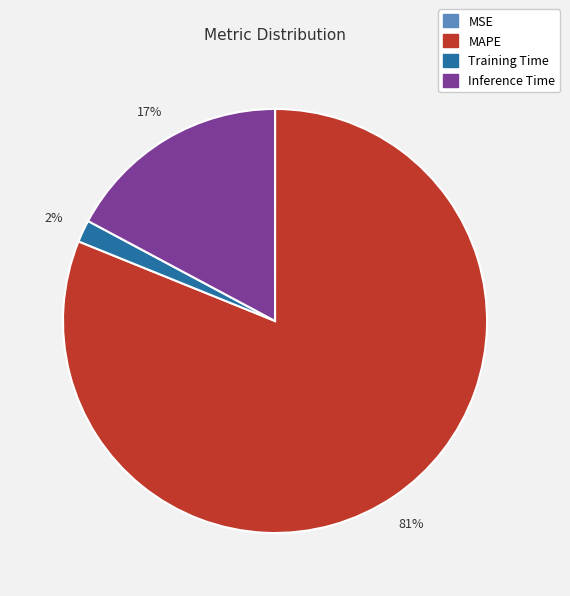

Which slice is the largest?

MAPE